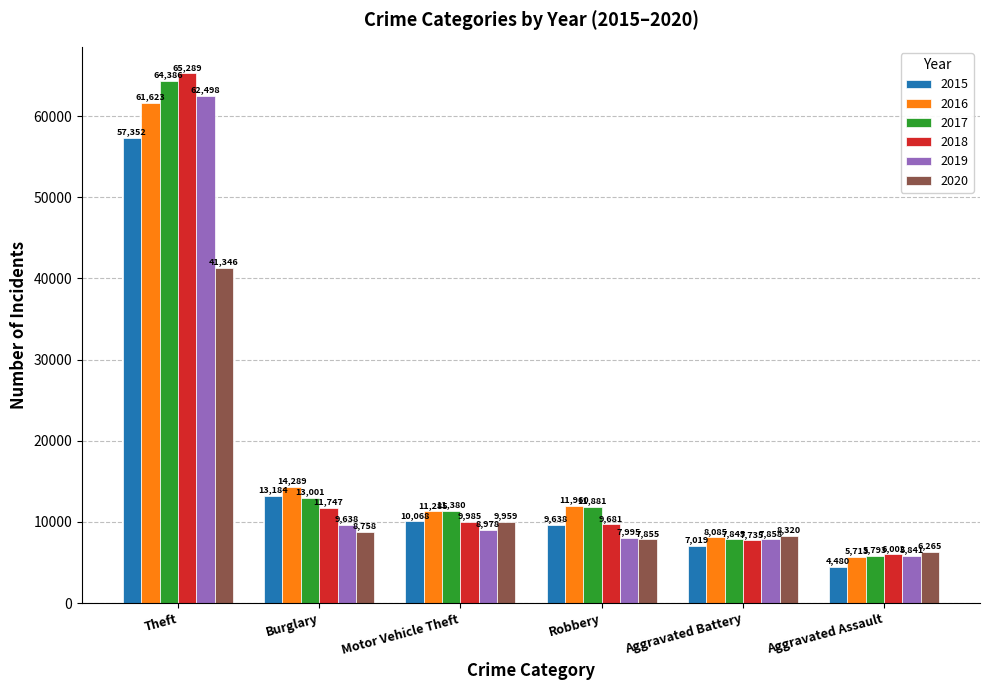

What is the maximum value shown in the chart?

65289